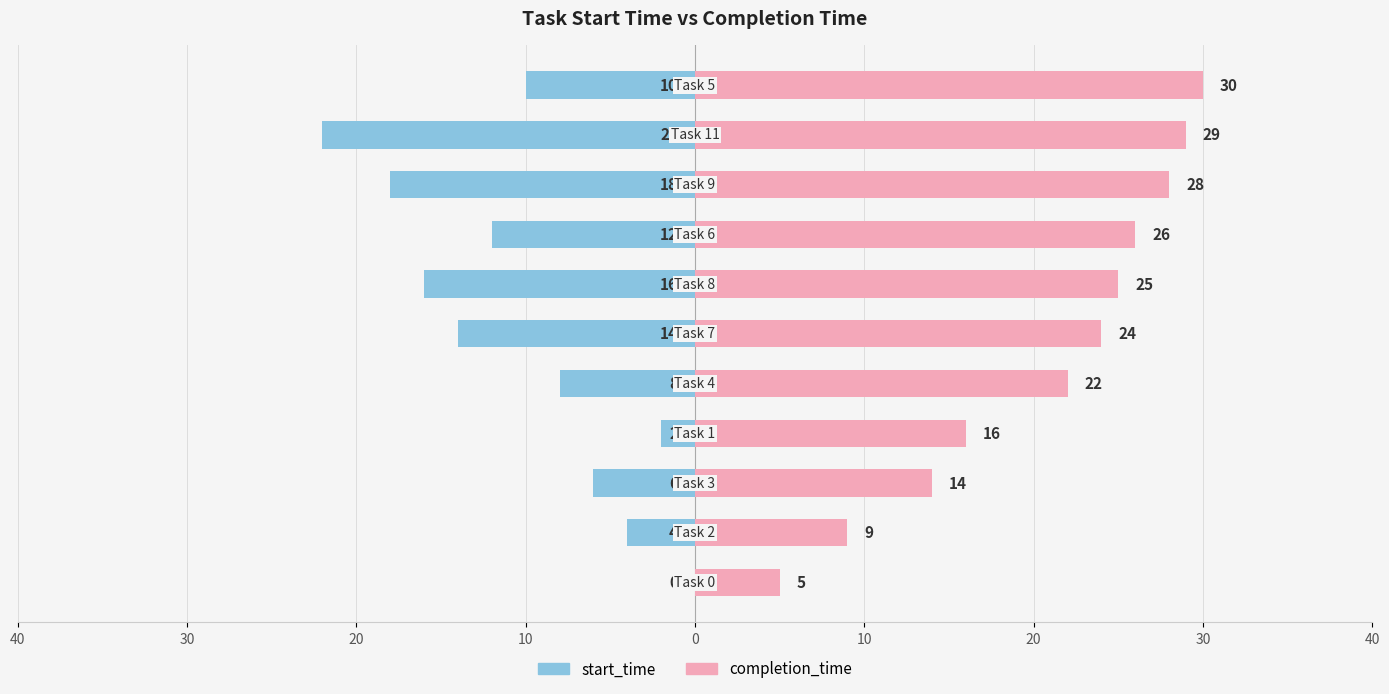

What is the difference between the maximum and minimum values in the completion_time series?

25